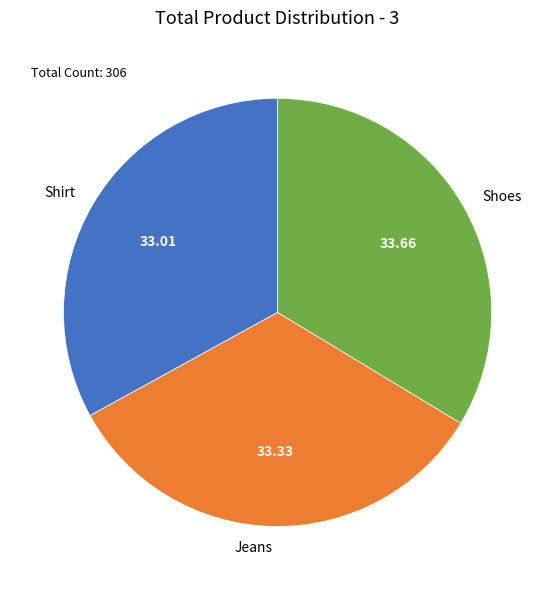

True or false: Shirt accounts for 33% of the total.

True